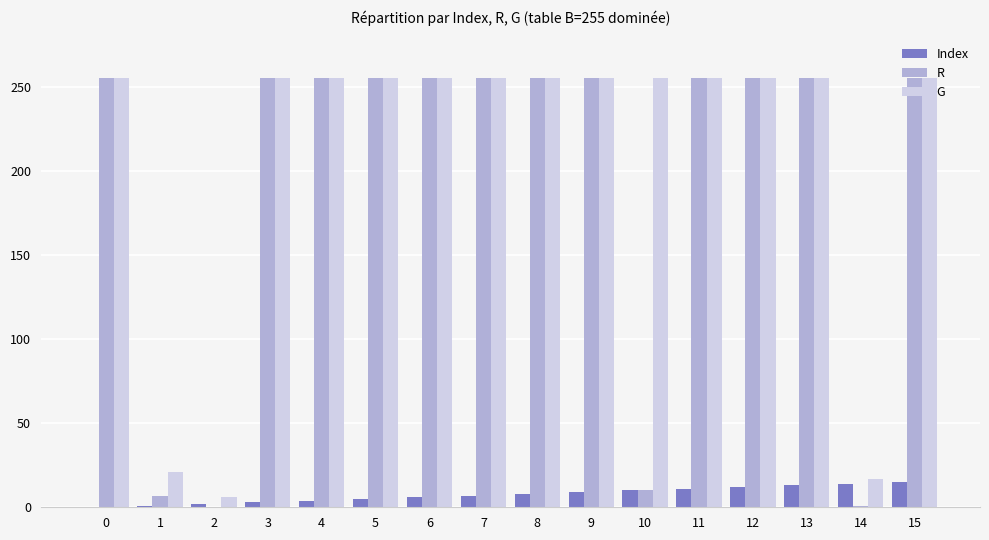

Between 1 and 4, which series saw the biggest shift?

R